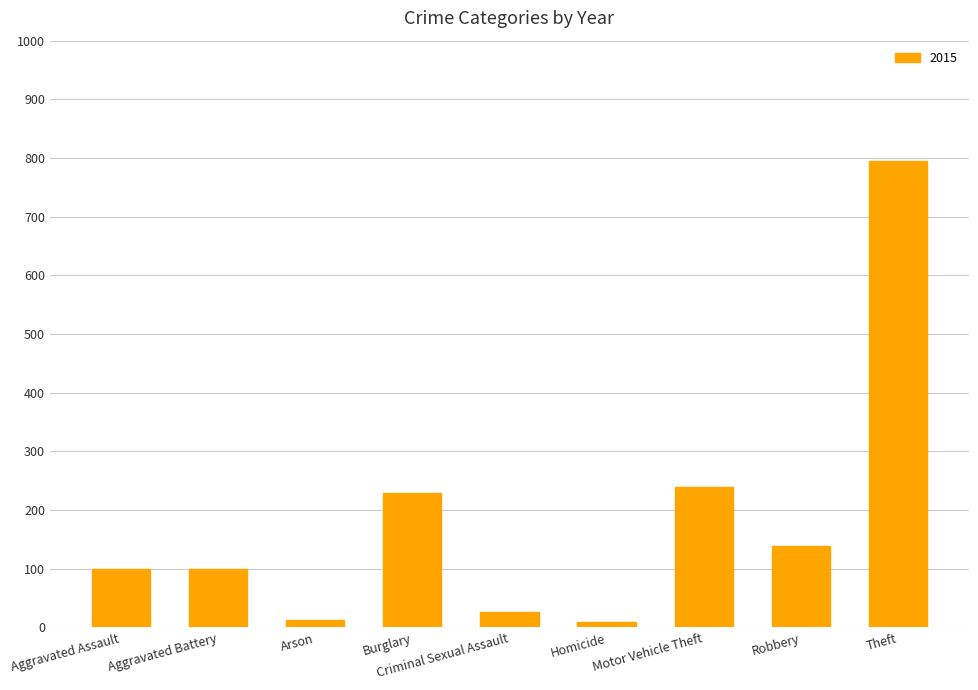

What is the maximum value shown in the chart?

795